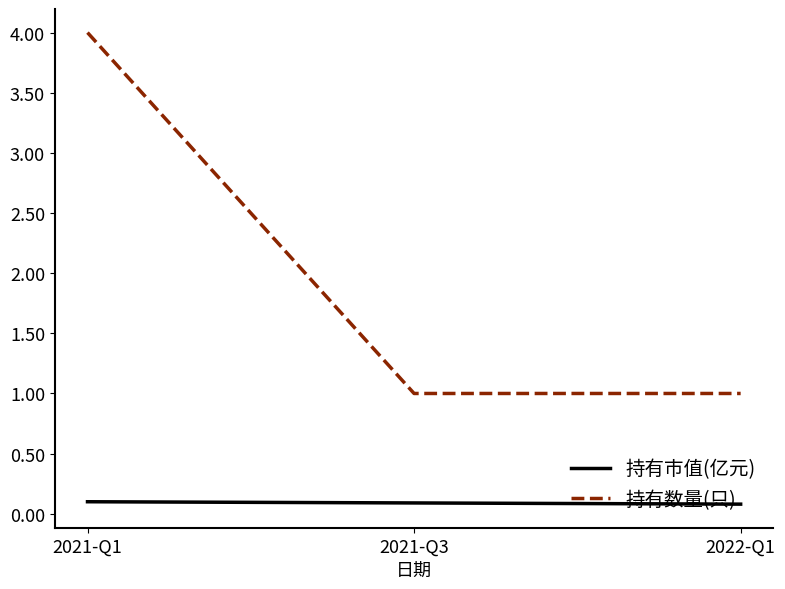

The 持有数量(只) series shows 1.4 at 2022-Q1. True or false?

False